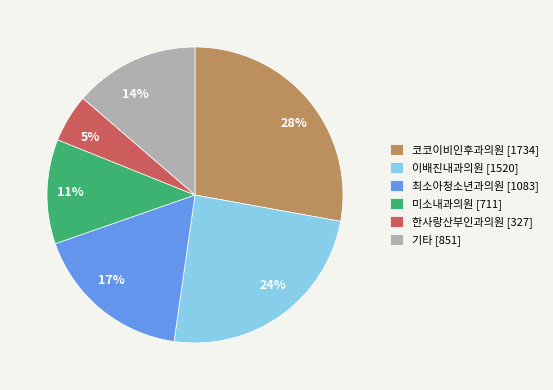

What percentage is the 28% slice, to the nearest percent?

28%